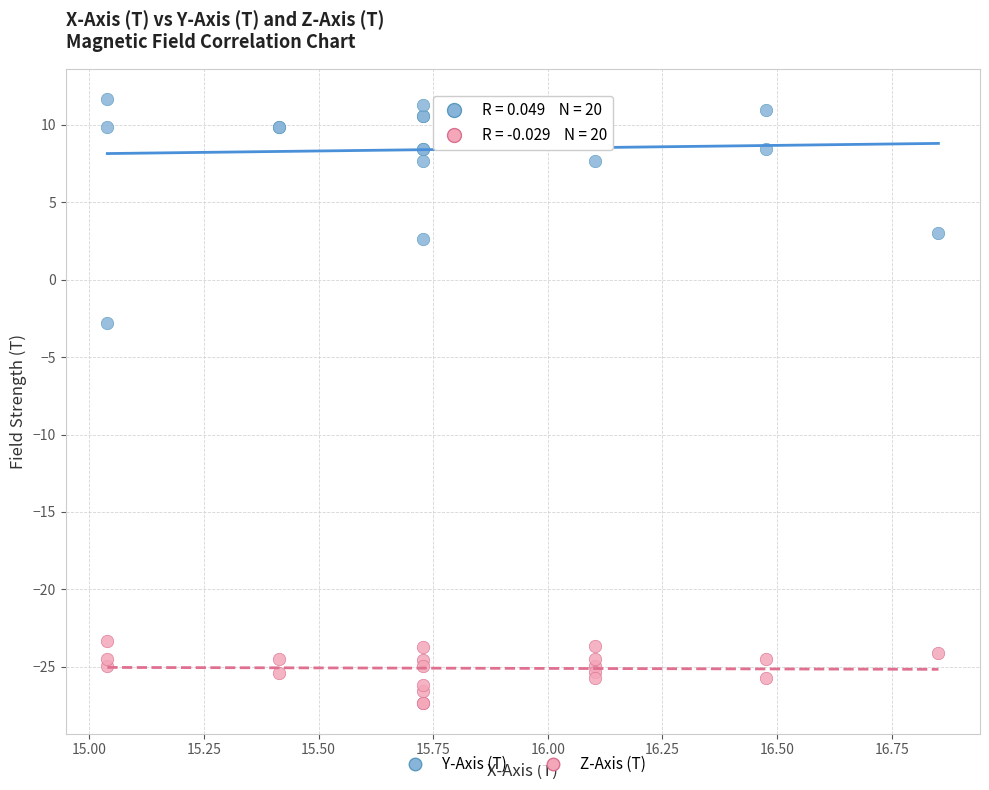

Which series contains the highest Y value?

Y-Axis (T)